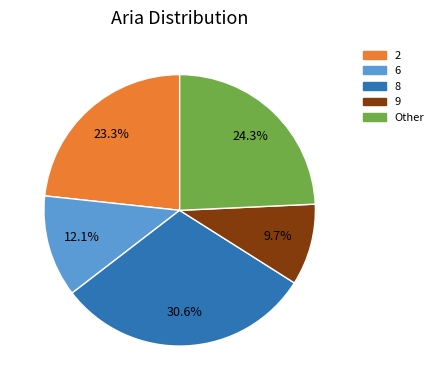

Is there any slice that represents more than half of the pie?

No